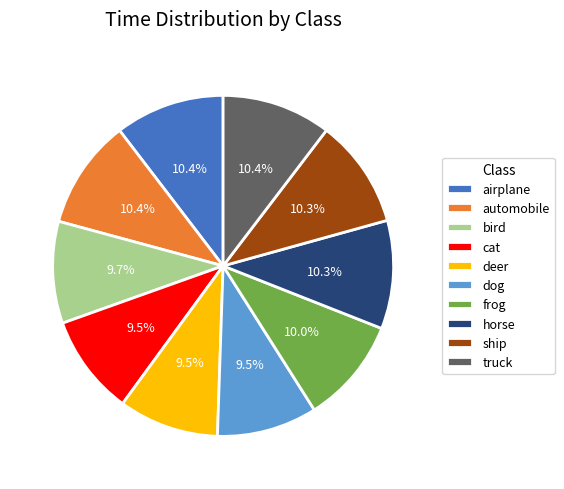

Which has a higher value, deer or ship?

ship